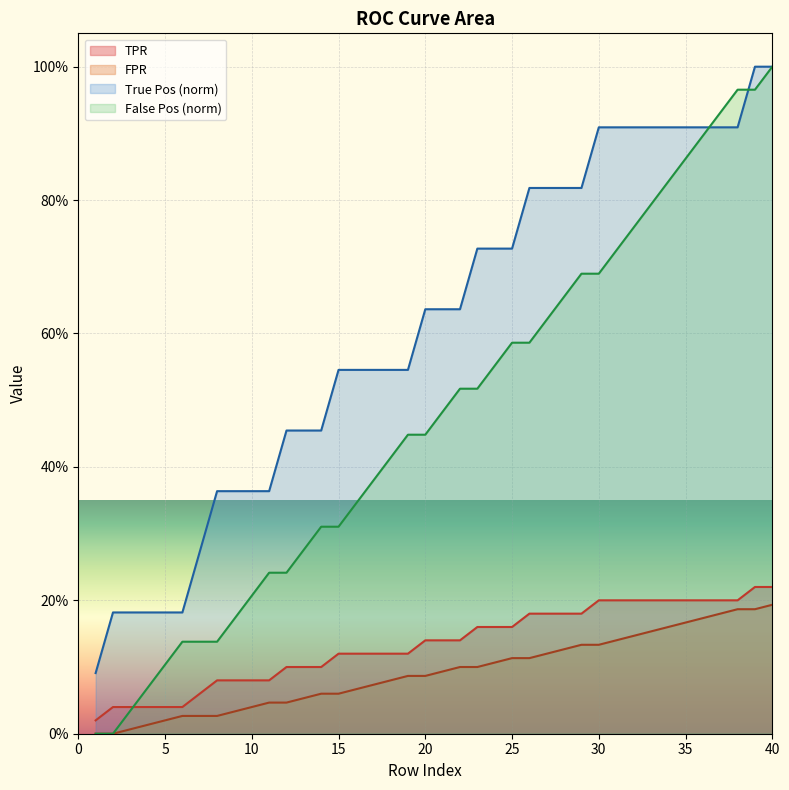

What is the sum of the TPR values at 24 and 7?

0.2